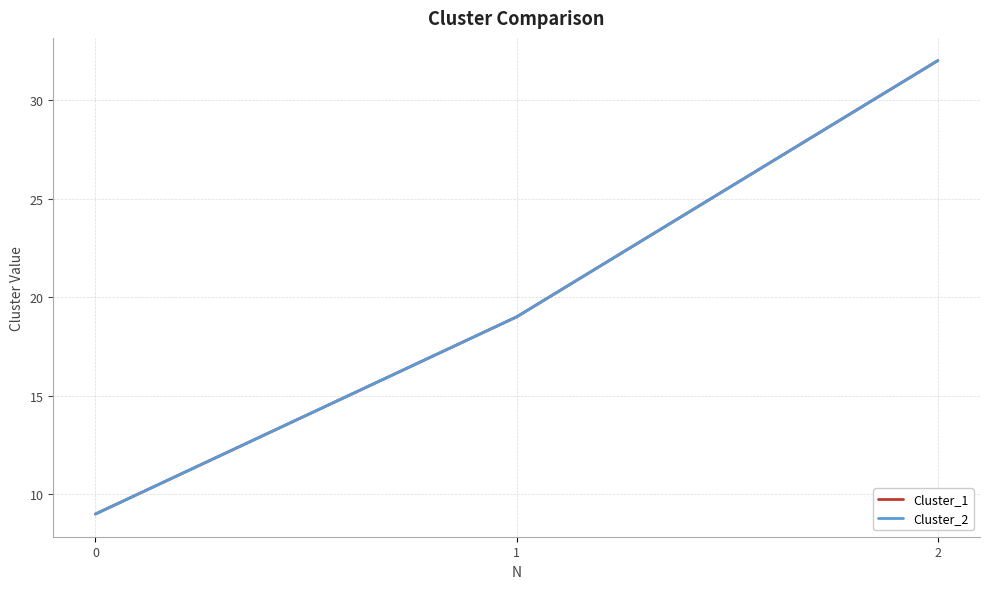

What is the difference between the maximum and minimum values in the Cluster_1 series?

23